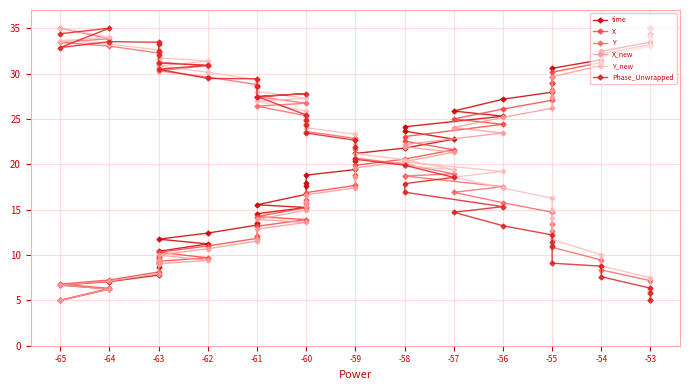

Reading right to left, extract all data points from this chart.

time: 35.0	34.3	33.5	32.5	31.5	30.6	29.6	28.9	27.9	27.2	25.9	25.3	24.1	23.7	22.8	21.8	21.2	20.3	19.4	18.8	18.0	17.6	16.7	15.5	15.2	14.5	13.5	13.3	12.4	11.7	11.2	10.4	9.8	9.1	8.7	7.8	7.1	6.7	6.2	5.0
X: 35.0	34.2	33.2	32.2	31.2	30.1	28.9	28.2	27.1	26.1	25.0	24.4	23.0	22.5	21.6	20.6	19.9	18.8	17.7	16.9	16.1	15.7	15.2	14.2	13.9	13.2	12.1	11.8	11.0	10.3	9.7	9.3	9.6	9.7	9.2	8.1	7.2	6.8	6.3	5.0
Y: 5.0	6.0	7.2	8.4	9.4	10.8	12.7	13.5	14.7	15.8	16.9	17.5	18.7	18.7	18.9	20.0	20.7	21.7	22.8	23.6	24.4	24.8	25.4	26.4	26.7	27.5	28.6	28.8	29.6	30.3	30.9	31.2	30.9	30.9	31.3	32.3	33.0	33.4	33.8	35.0
X_new: 35.0	34.1	33.0	31.9	30.9	29.6	28.1	27.4	26.2	25.2	24.0	23.4	22.2	21.9	21.3	20.3	19.6	18.5	17.4	16.6	15.8	15.4	14.9	13.9	13.6	12.8	11.7	11.5	10.7	10.0	9.4	9.0	9.4	9.4	9.0	7.9	7.1	6.7	6.2	5.0
Y_new: 5.0	6.1	7.5	8.8	10.0	11.7	14.1	14.9	16.3	17.4	18.6	19.2	20.2	19.8	19.4	20.5	21.2	22.2	23.3	24.0	24.8	25.2	25.9	26.9	27.3	28.0	29.1	29.3	30.1	30.8	31.4	31.7	31.4	31.3	31.7	32.6	33.3	33.6	34.0	35.0
Phase_Unwrapped: 5.0	5.8	6.3	7.6	8.8	9.1	11.0	11.5	12.2	13.2	14.7	15.3	16.9	17.9	18.6	19.9	20.5	21.8	22.6	23.4	24.3	24.9	25.4	27.5	27.8	27.4	28.6	29.4	29.5	30.5	30.9	31.2	32.0	32.5	33.3	33.4	33.5	32.9	35.0	34.4